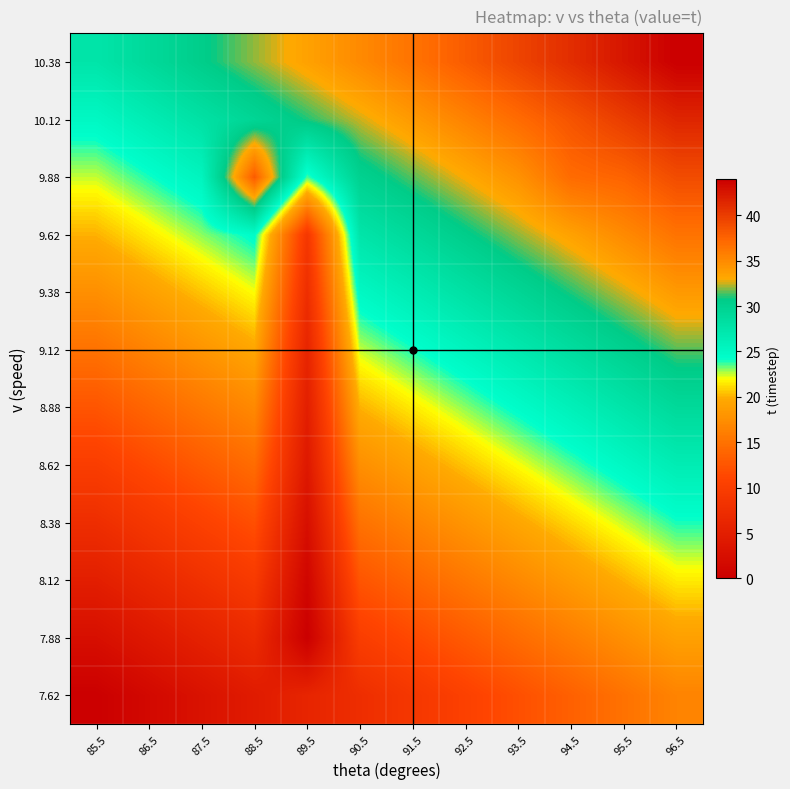

What is the spread (max minus min) of values at 94.5?

27.5